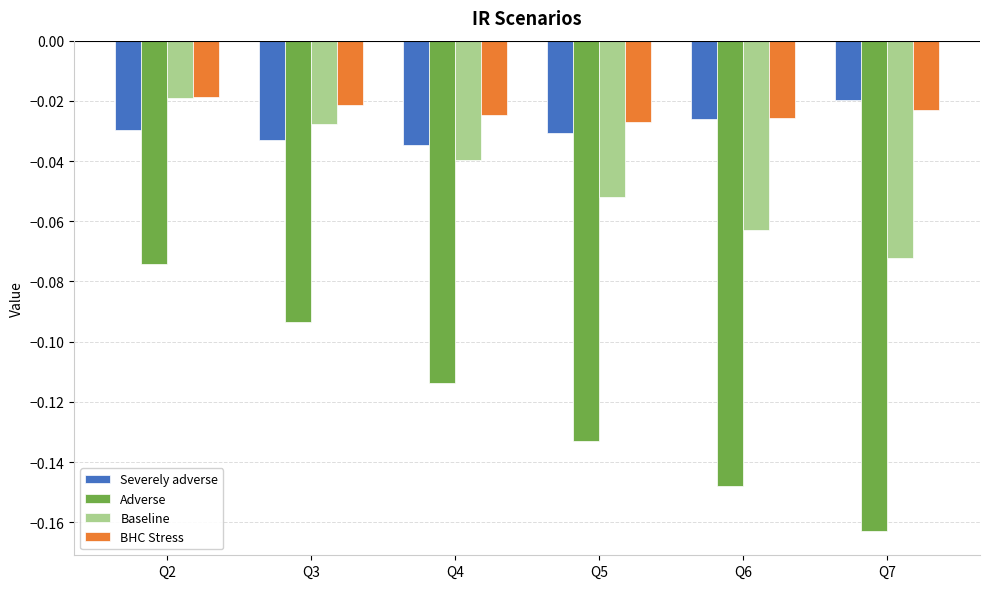

True or false: Adverse has a value of -0.2 at Q6.

False